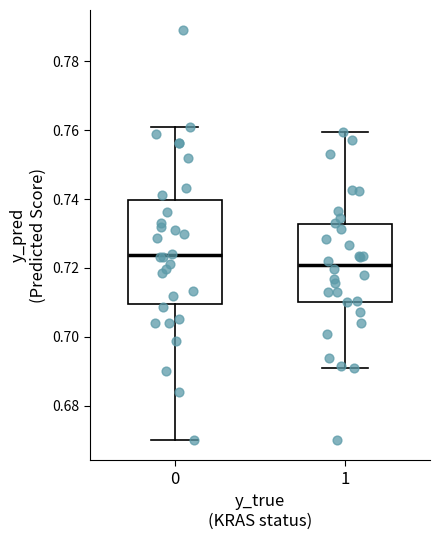

Reading left to right, transcribe this box plot: for each box, give where its median line is, the range the box spans, and where its two whiskers end, as read against the y-axis. The values are not printed on the chart, so give them approximately, as read against the axis.

0: median 0.724, box 0.710 to 0.740, whiskers 0.670 to 0.762
1: median 0.720, box 0.710 to 0.732, whiskers 0.692 to 0.760